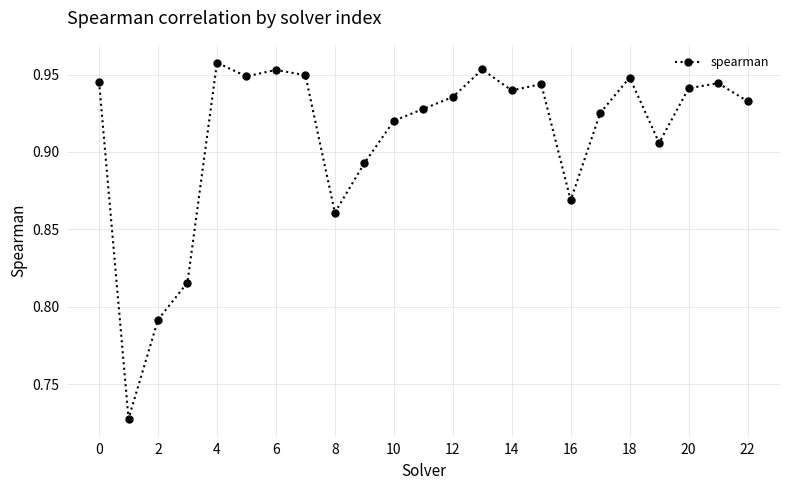

True or false: the data shows 0.6 at 8.

False